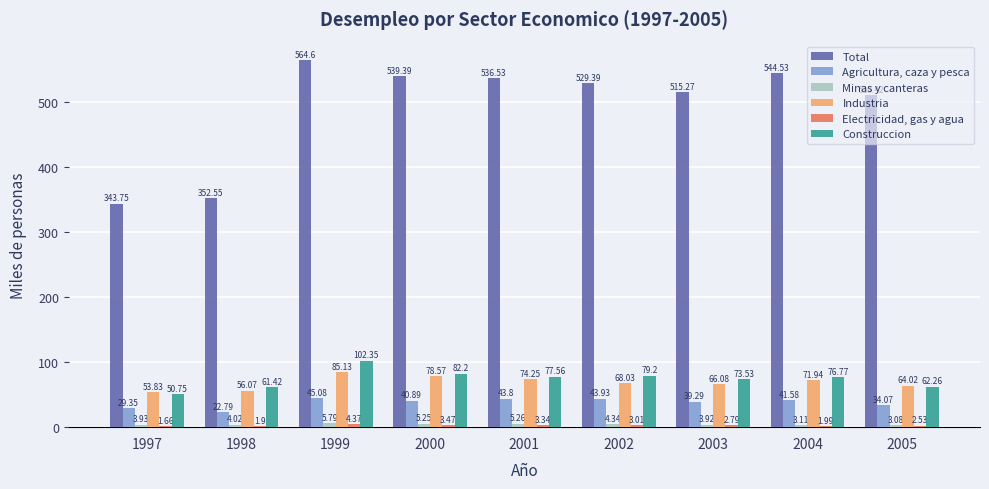

What is the highest value of the Industria series?

85.1